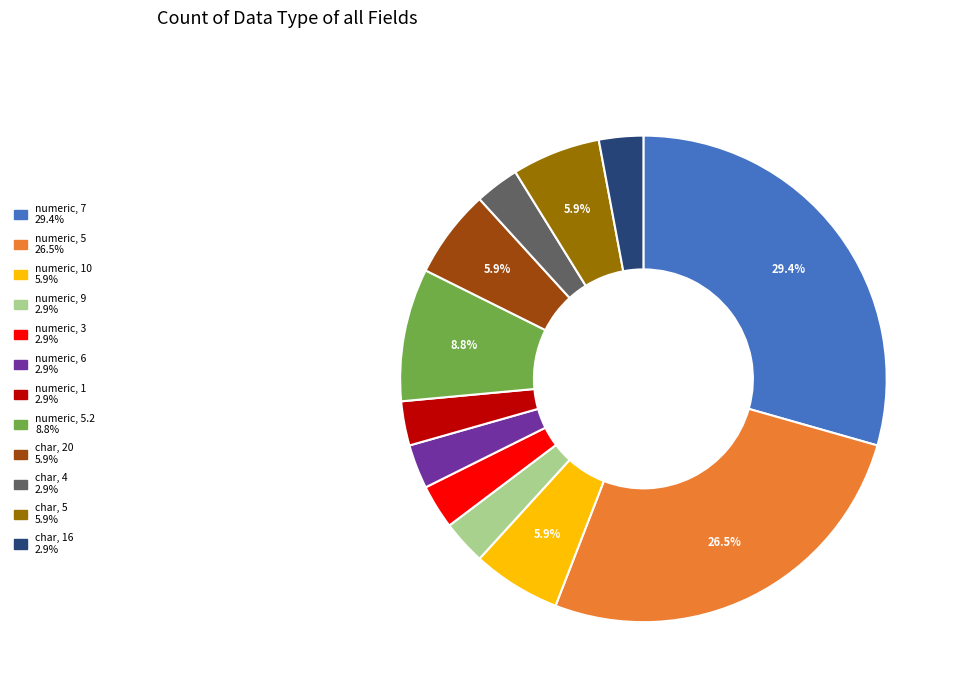

Is there a majority slice in this chart?

No